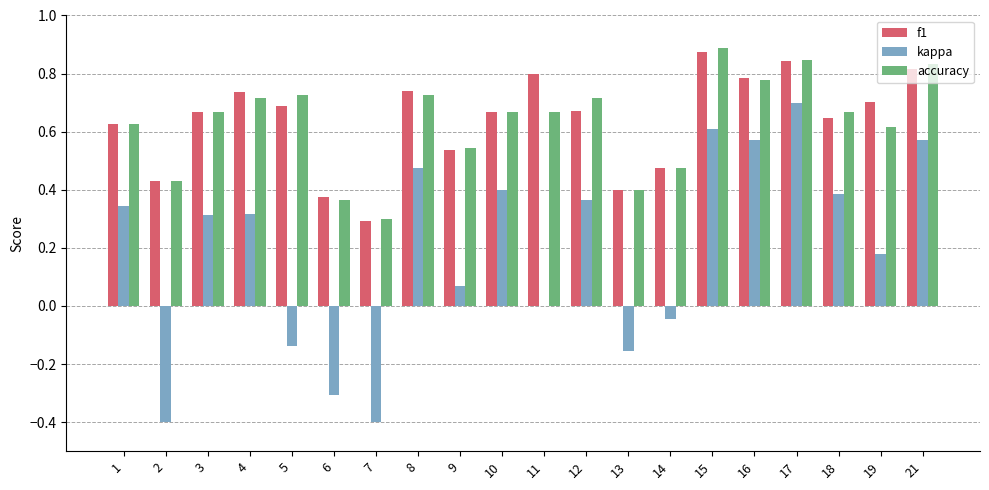

The value of f1 at 6 is 0.1. True or false?

False